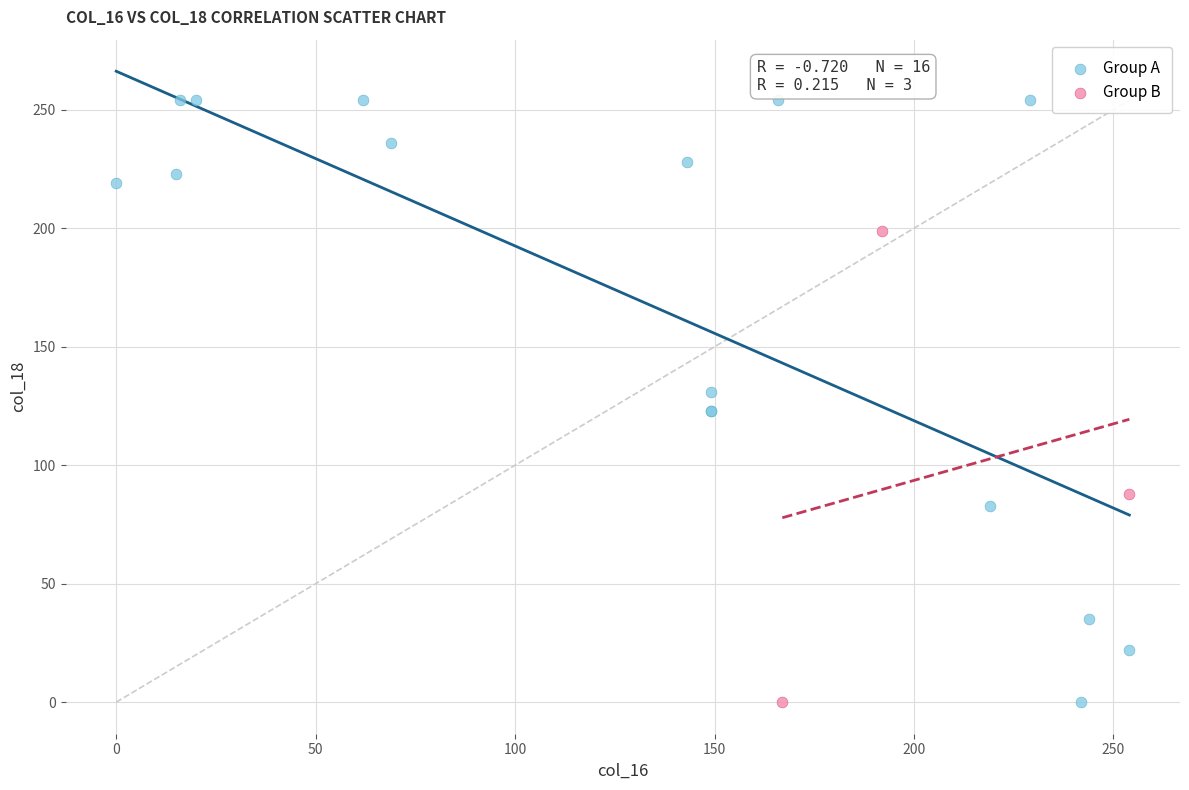

Which series contains the highest Y value?

Group A